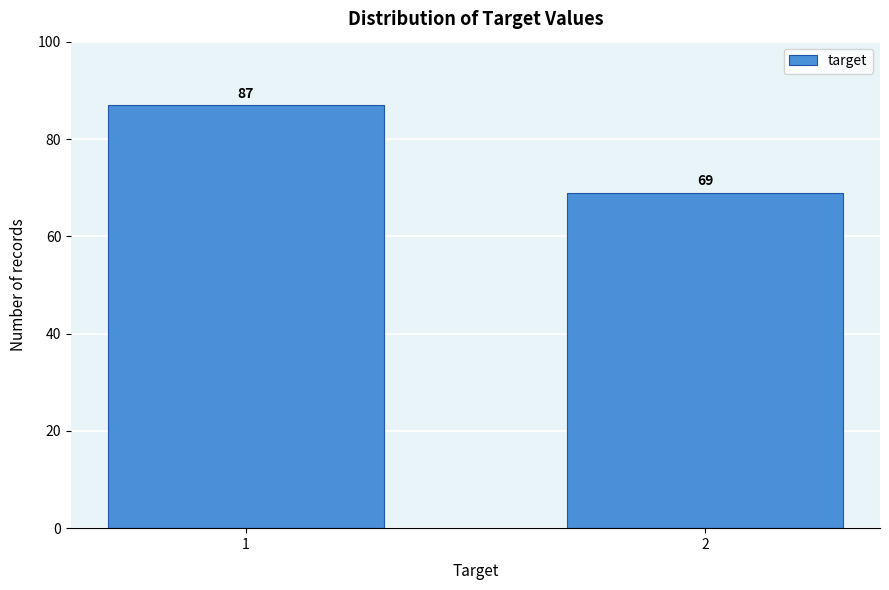

Reading left to right, what are all the values shown in this chart?

87	69